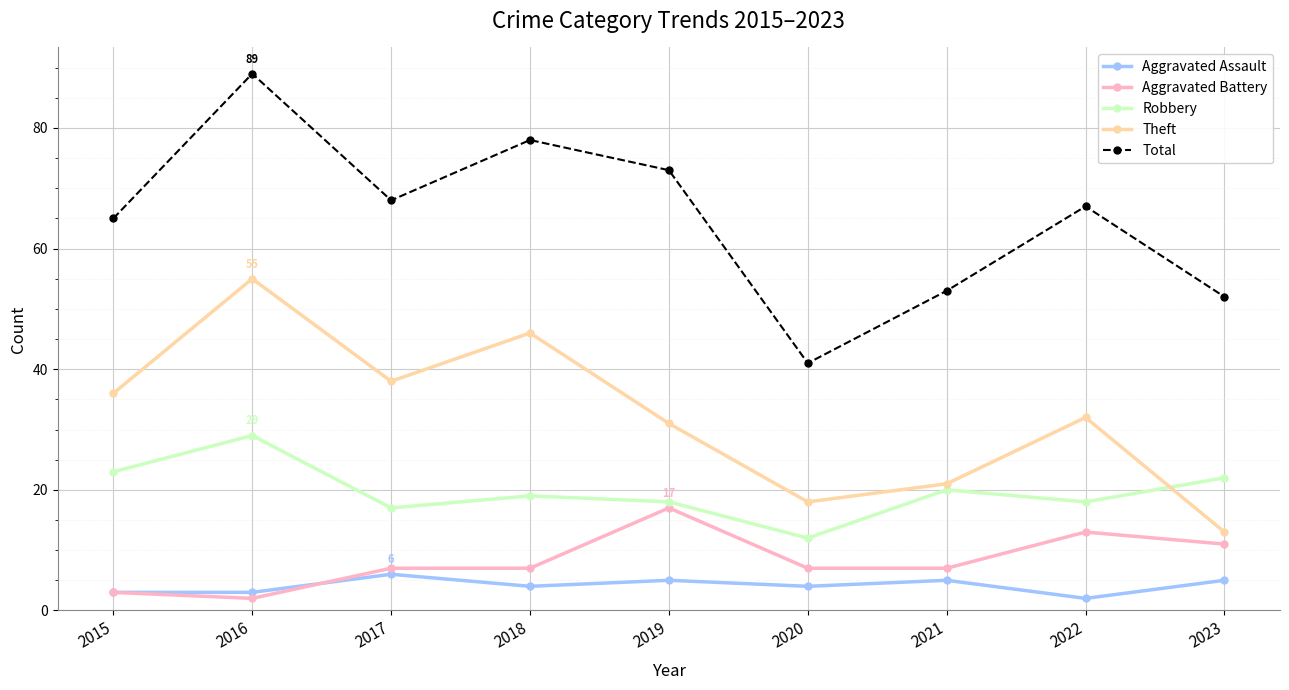

Between 2019 and 2020, which series saw the biggest shift?

Total